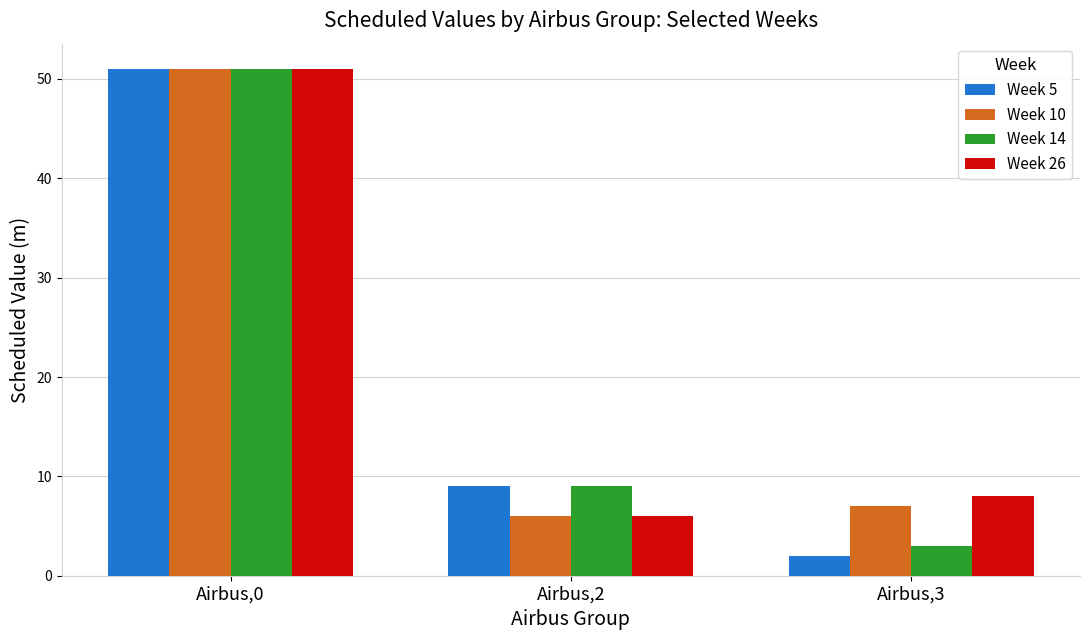

What is the sum of the Week 5 values at Airbus,3 and Airbus,0?

53